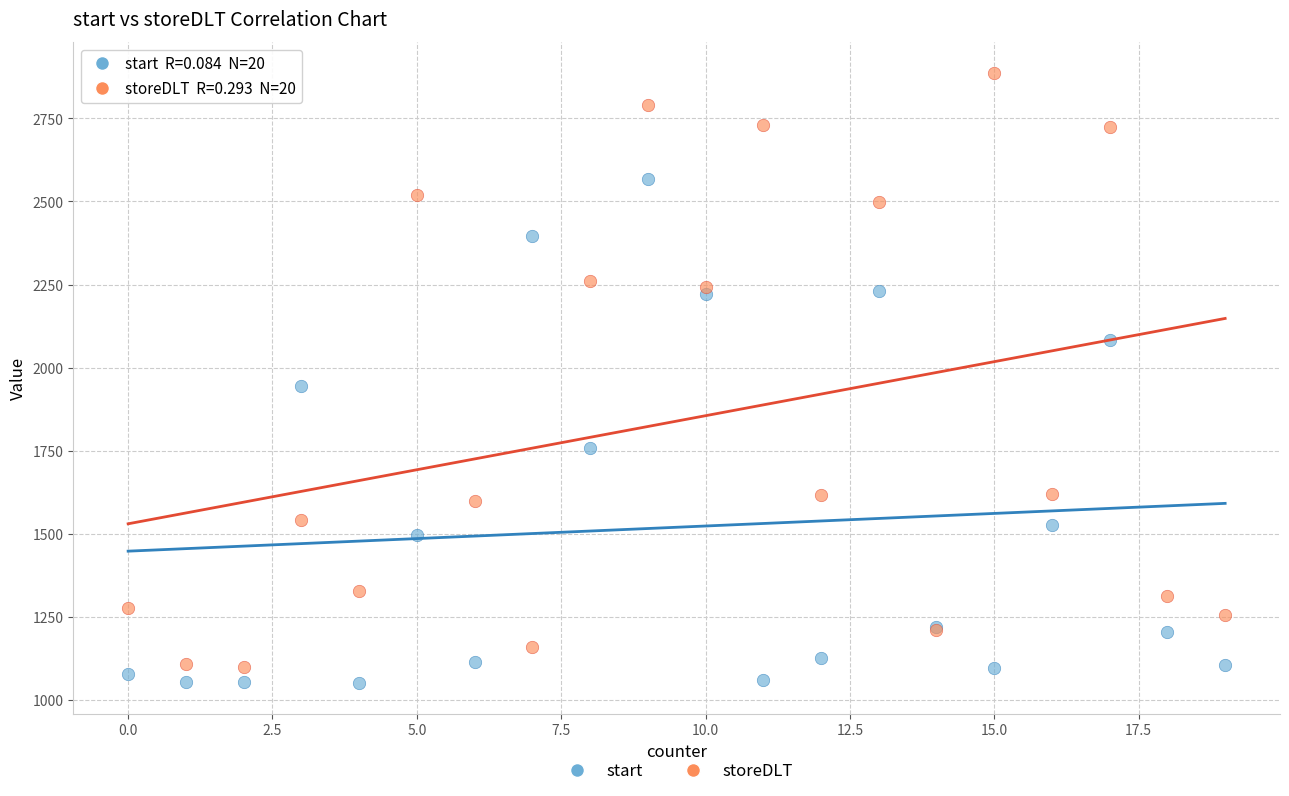

What are all the series names shown in the legend?

start, storeDLT